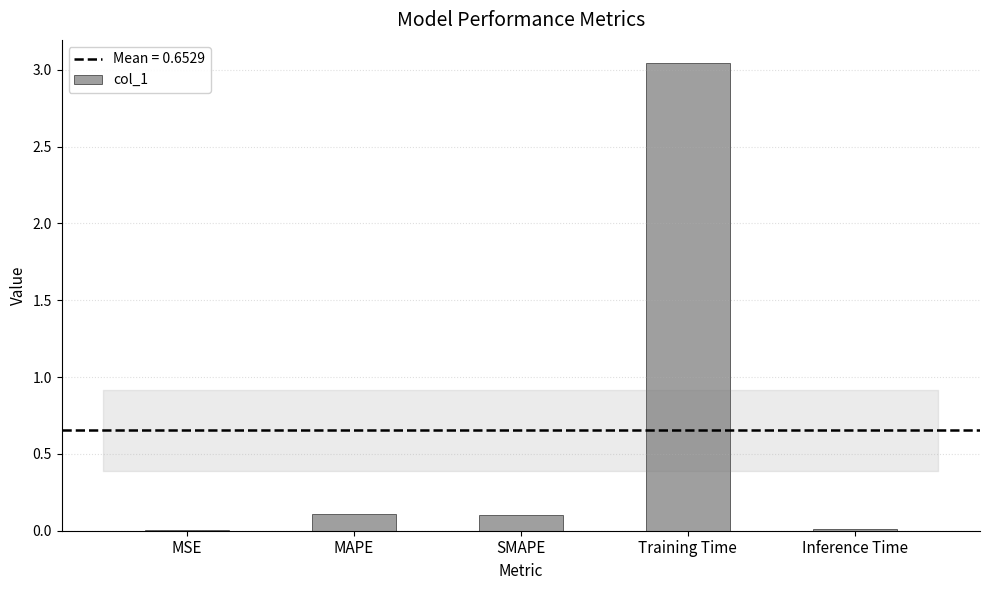

At which category does the chart reach its peak across all series?

Training Time